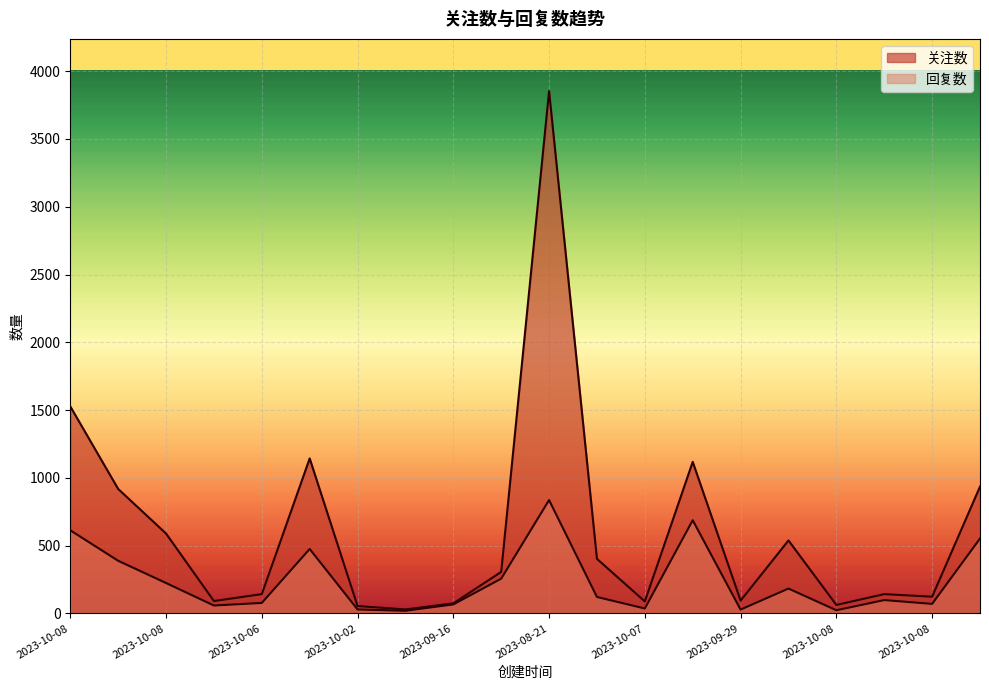

Does the chart display data point markers on the line(s)?

No